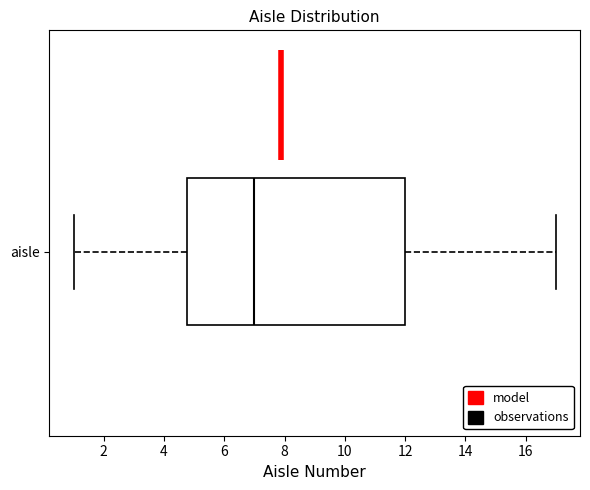

Where is the right edge of the box for aisle on the x-axis? The values are not printed on the chart, so give them approximately, as read against the axis.

12.0